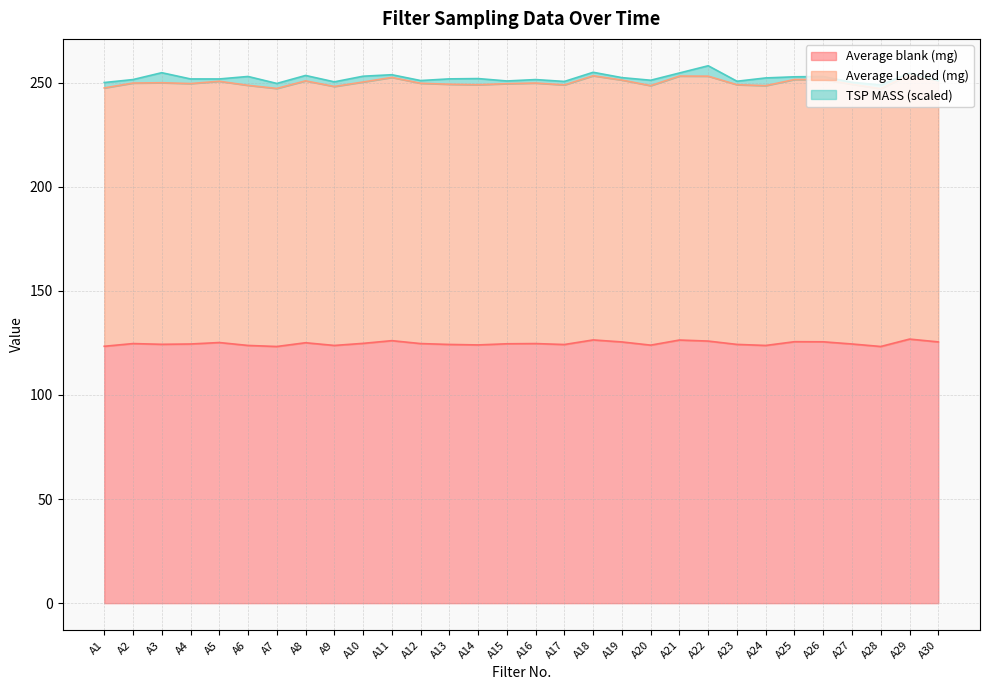

What is the value of the Average blank point at the 26th from the left?

125.5